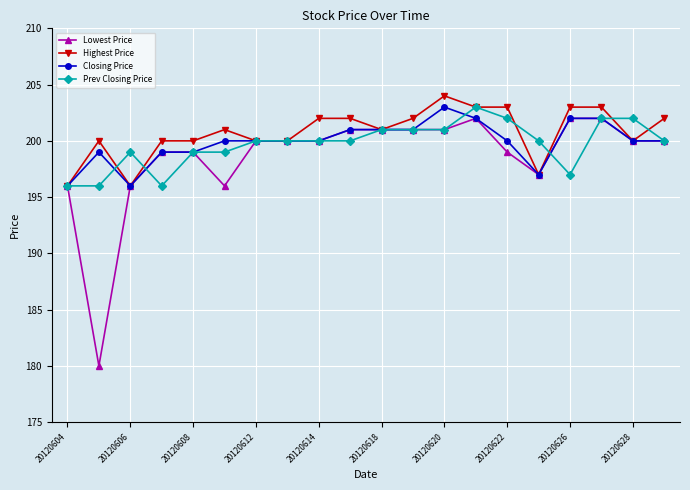

Does the chart have visible grid lines?

Yes